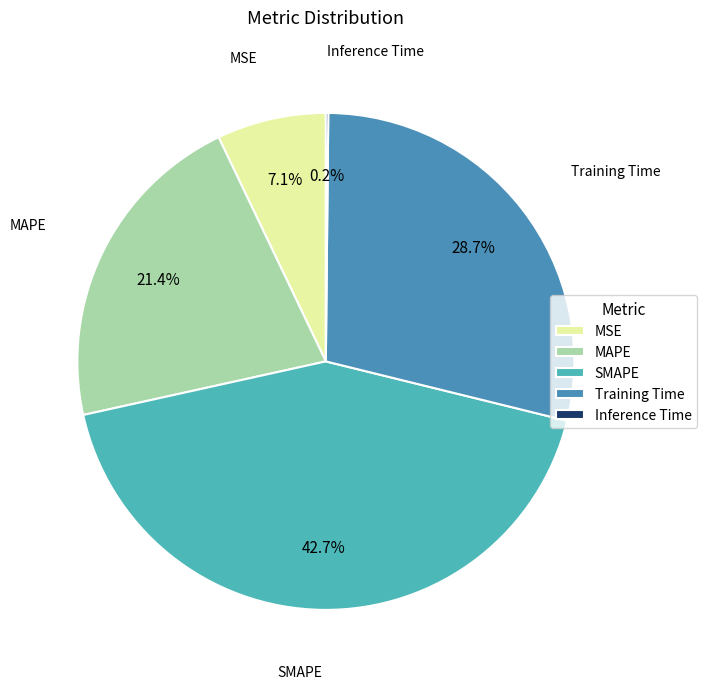

Which category has the biggest portion of the pie?

SMAPE